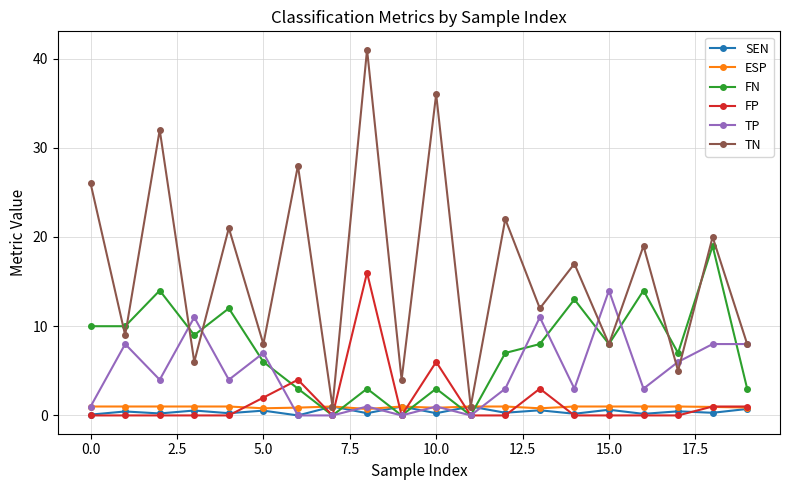

At how many categories does at least one series exceed 29?

3